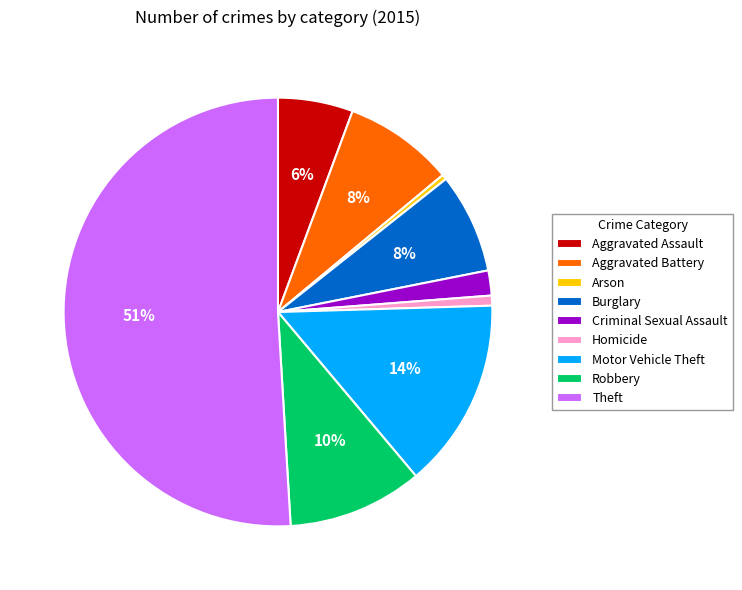

The Burglary slice represents 8% of the pie. True or false?

True